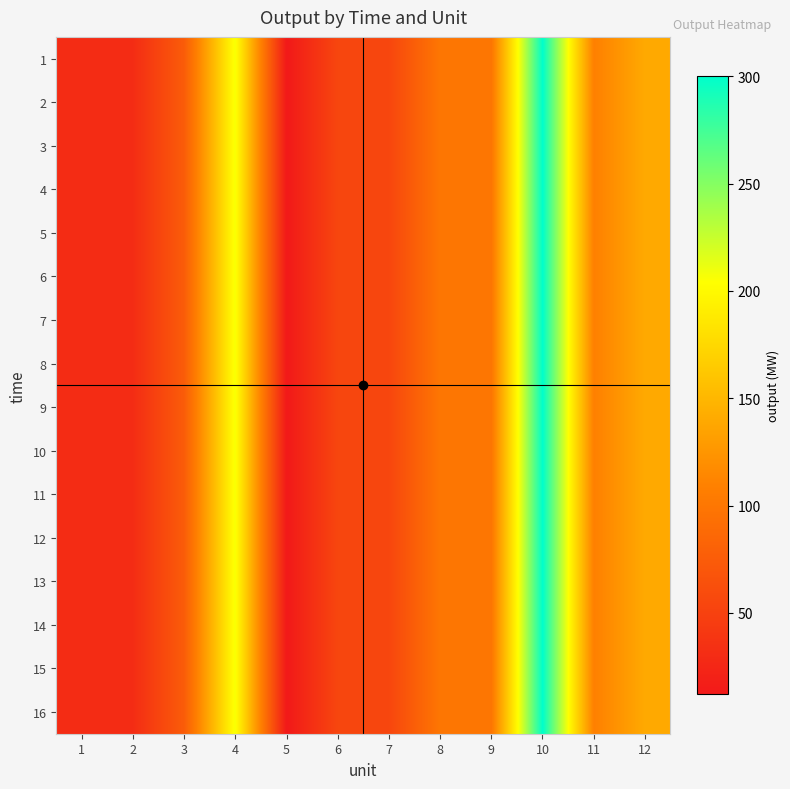

At which category is the sum across all series the highest?

10